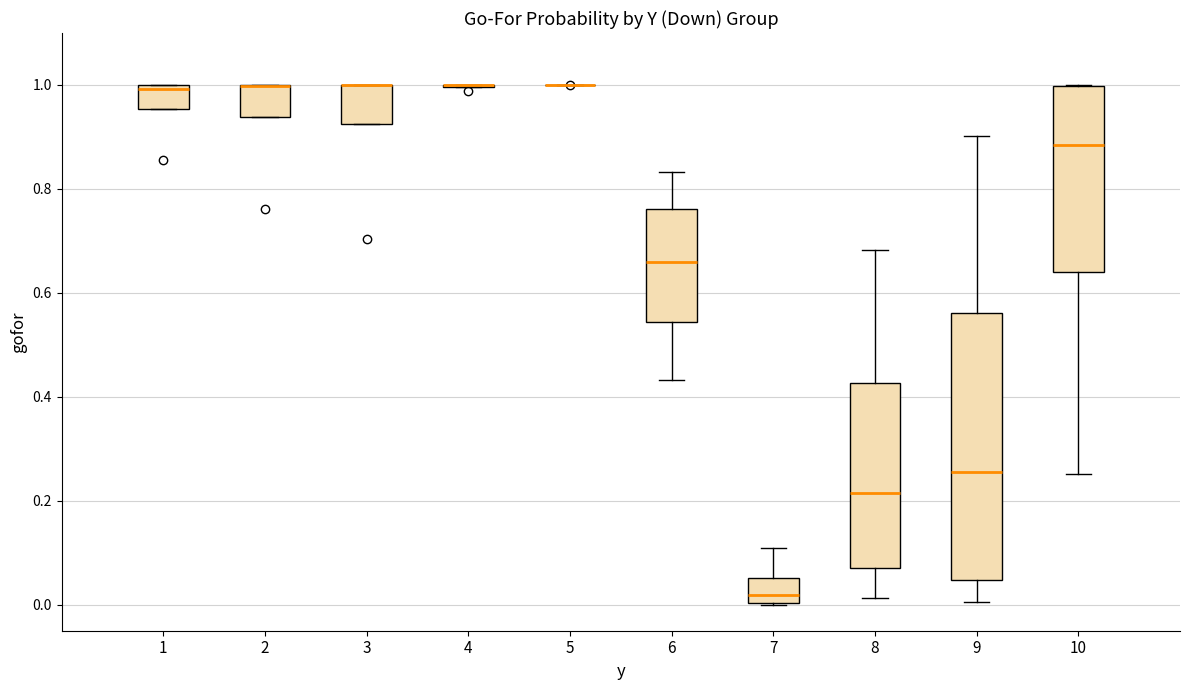

Where is the lower edge of the box at x = 2 on the y-axis? The values are not printed on the chart, so give them approximately, as read against the axis.

0.94